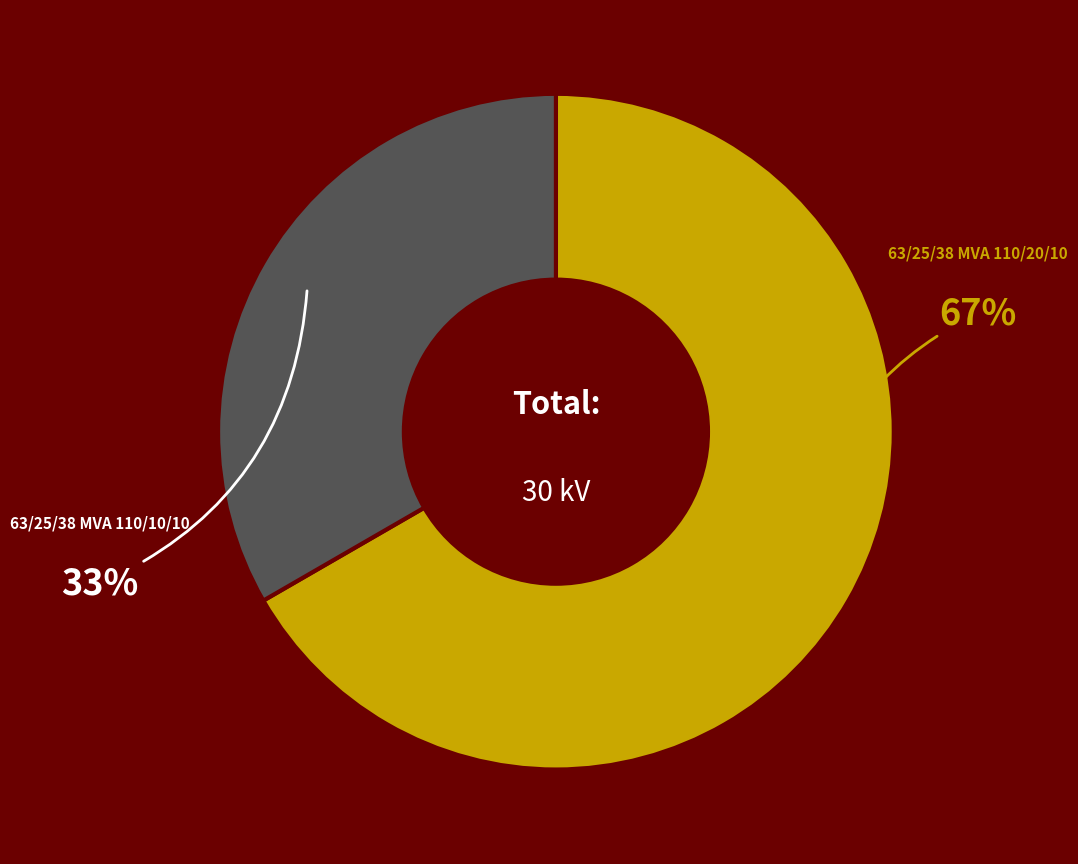

To the nearest percent, what is the average slice percentage?

50%